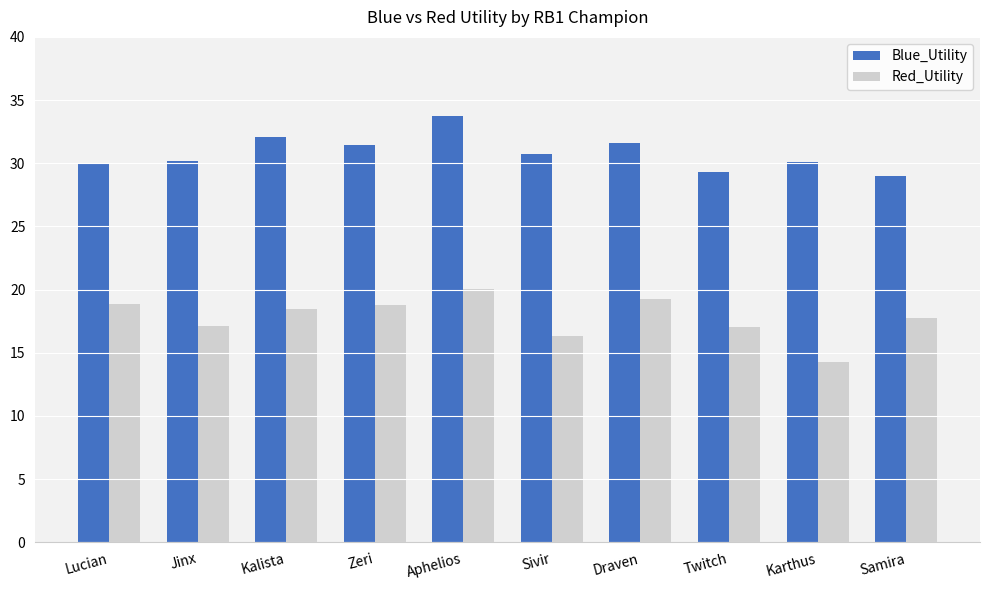

Are the bars grouped side by side (vs. stacked)?

Yes